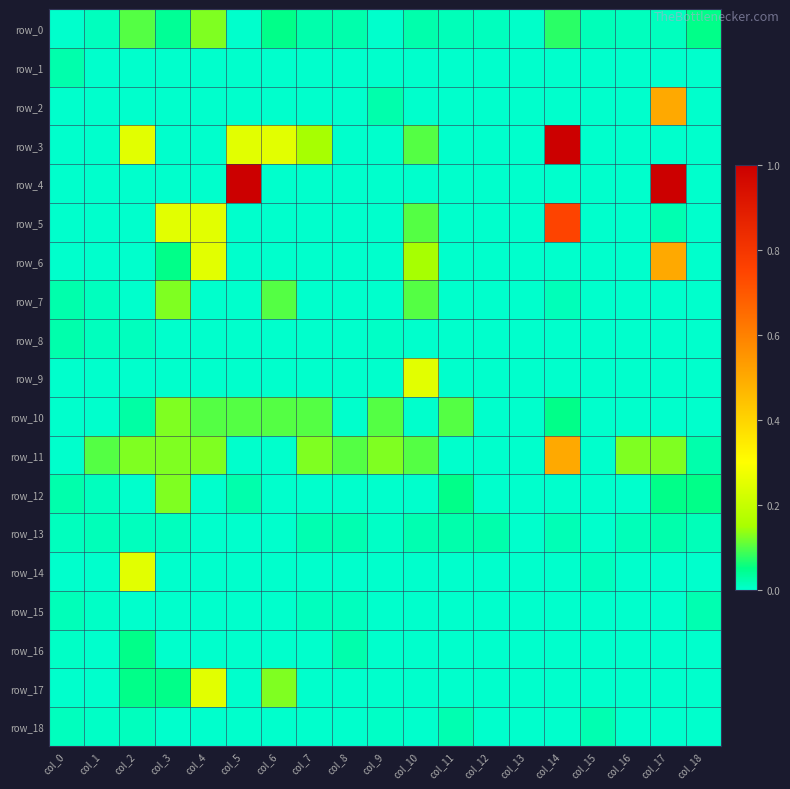

What is the greatest value displayed?

1.0